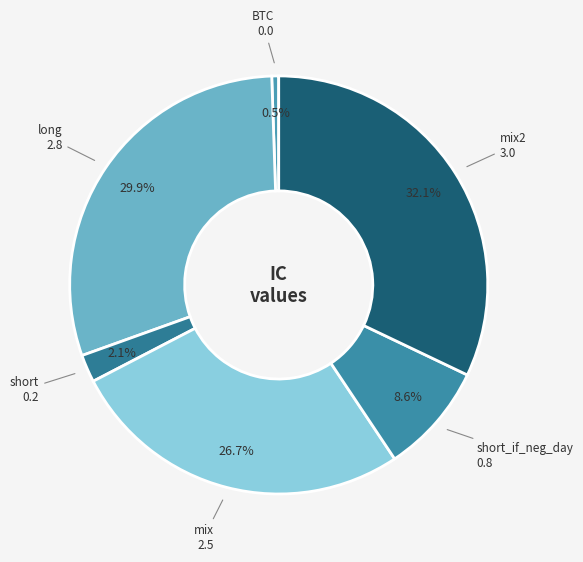

Which category has the biggest portion of the pie?

mix2